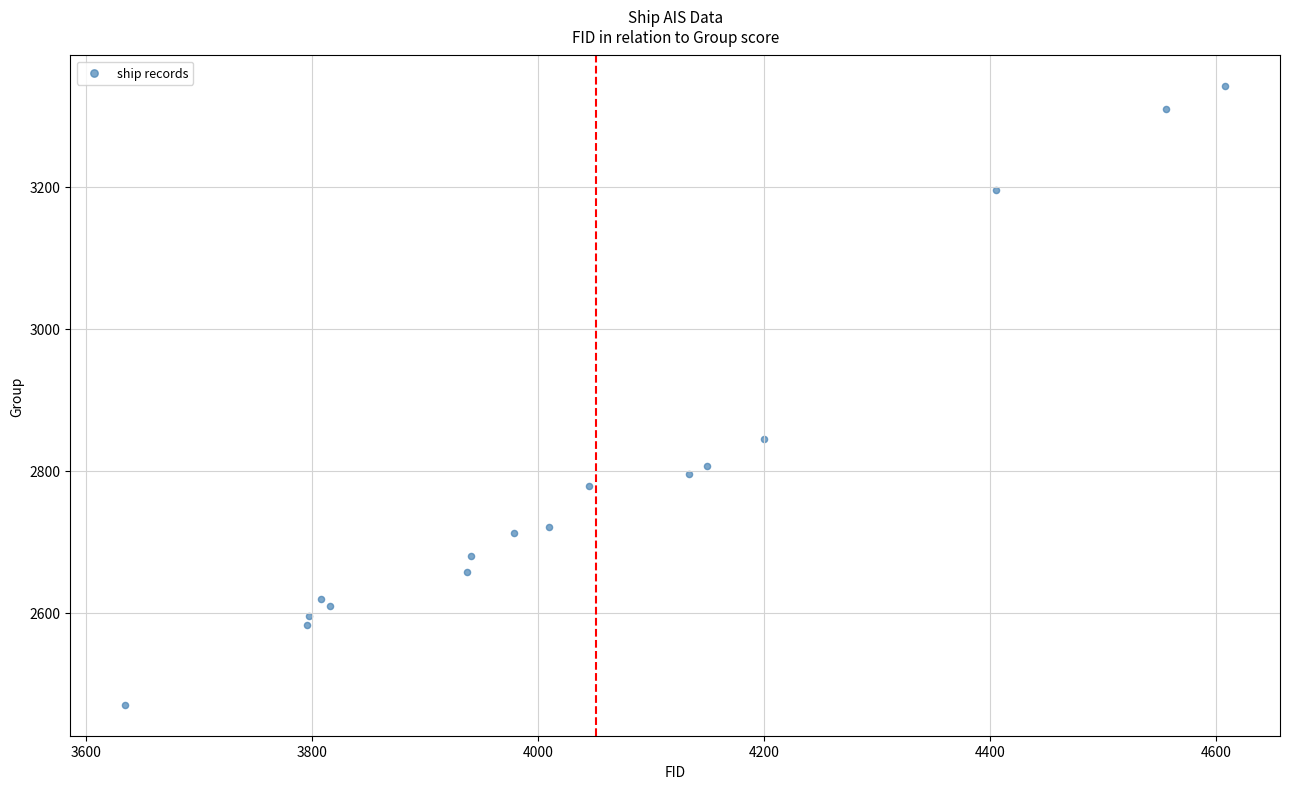

What is the range of Y values (max minus min)?

871